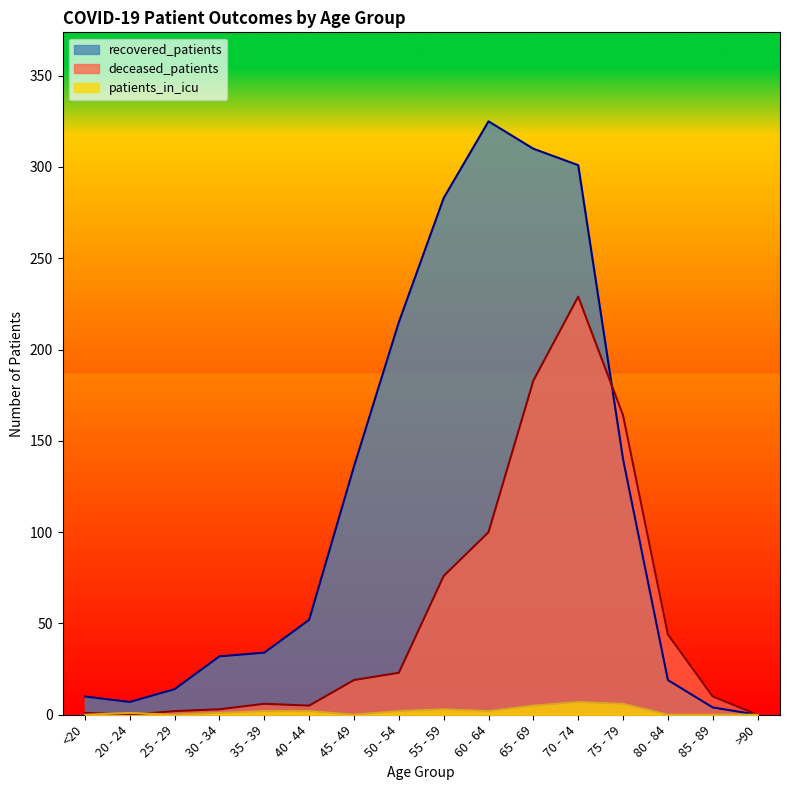

What is the difference between the patients_in_icu values at 20 - 24 and 45 - 49?

1